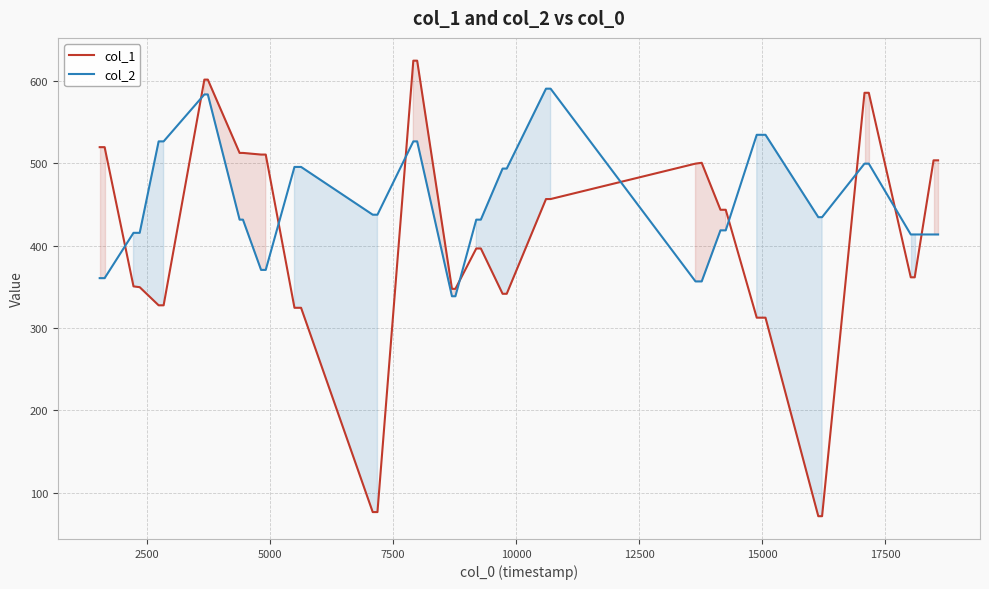

List the series in order of their overall mean, lowest first.

col_1, col_2